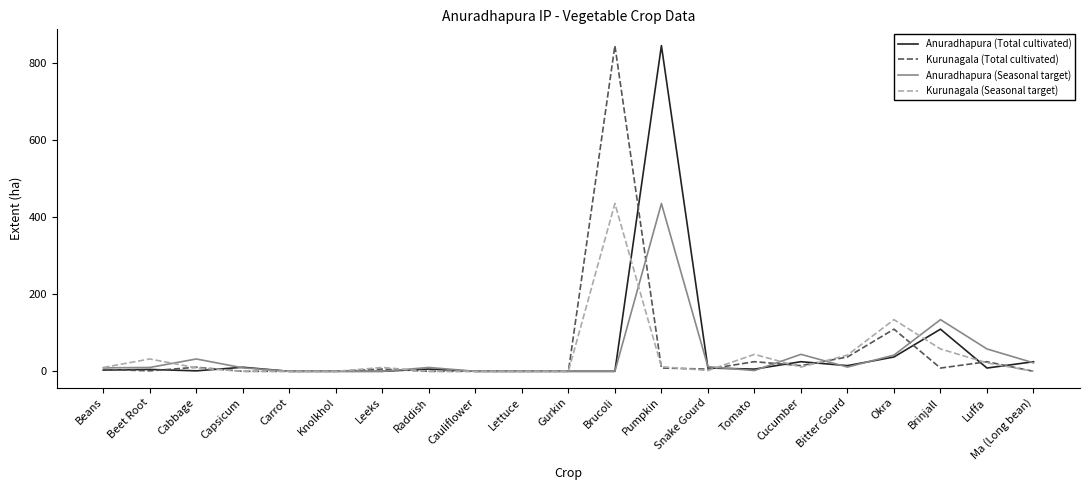

Between Beet Root and Okra, which series saw the biggest shift?

Kurunagala (Total cultivated)